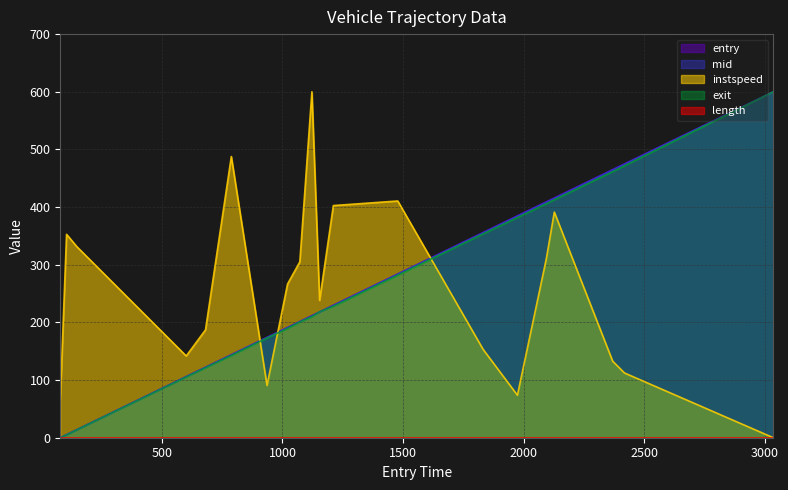

Is it true that exit equals 65.5 at 1154?

False